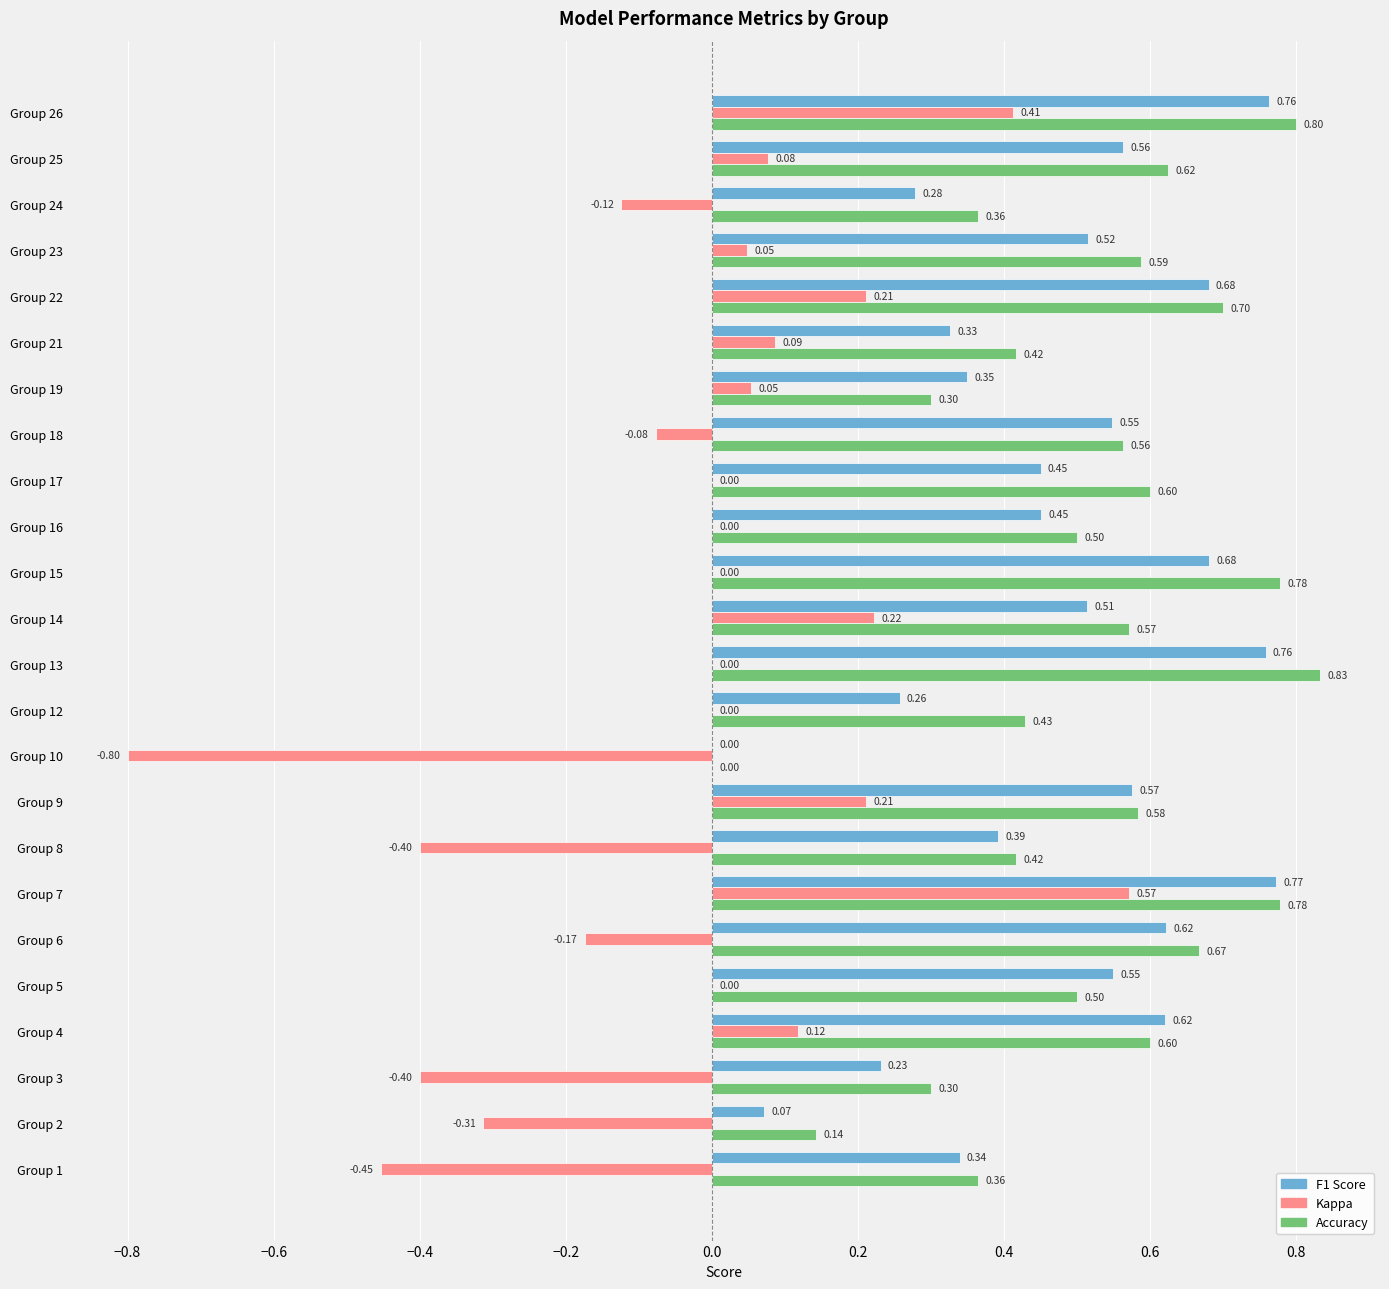

Which label corresponds to the largest value in the chart?

Group 13